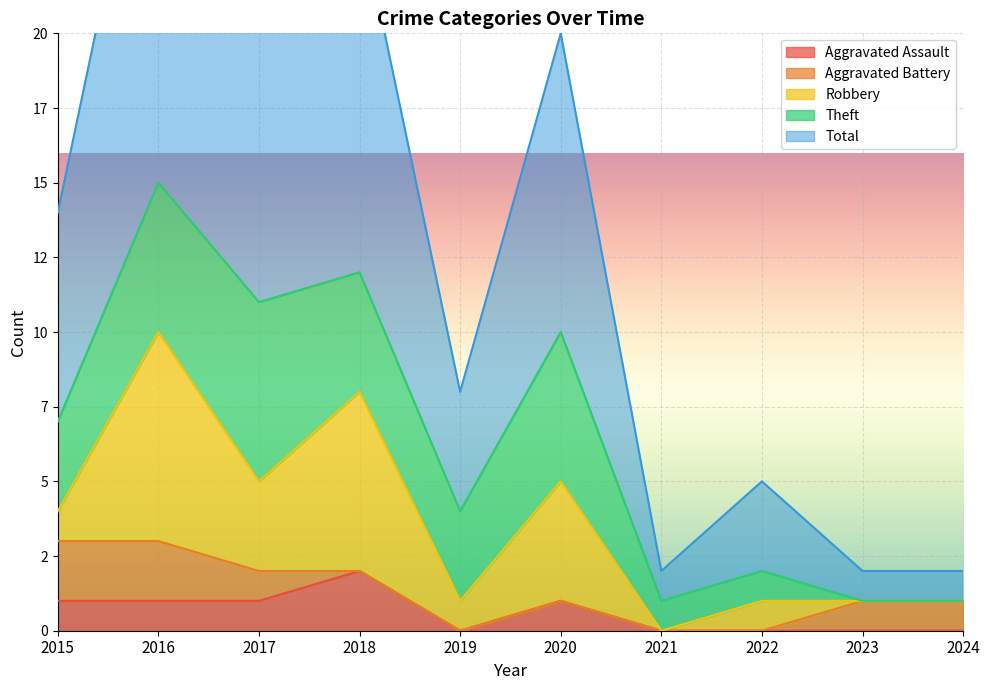

List the series in order of their peak value, lowest first.

Aggravated Assault, Aggravated Battery, Theft, Robbery, Total